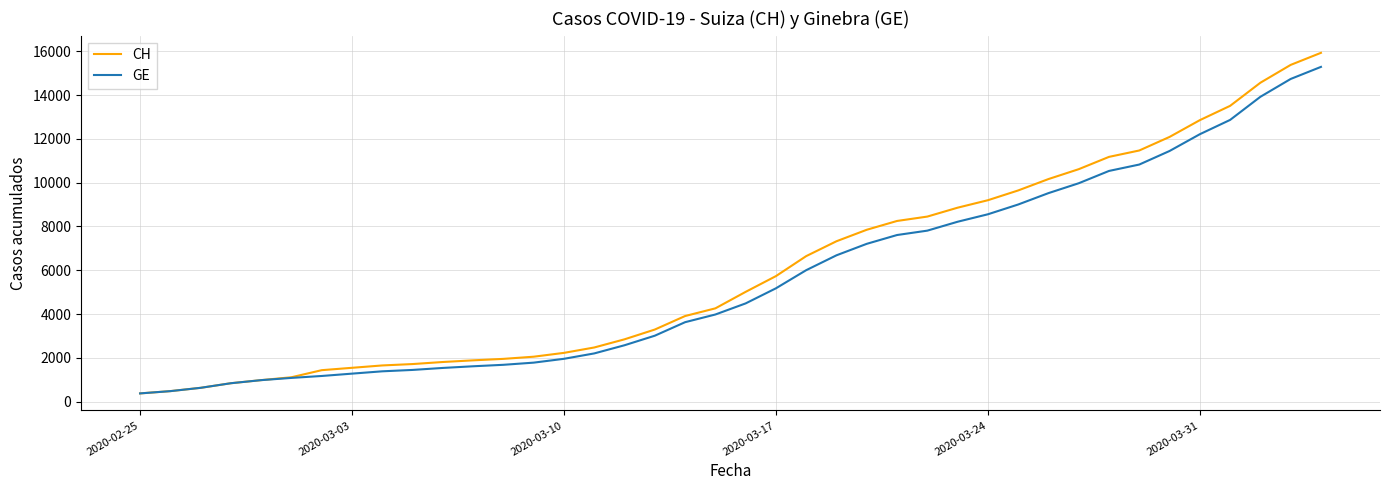

What is the maximum value shown in the chart?

15926